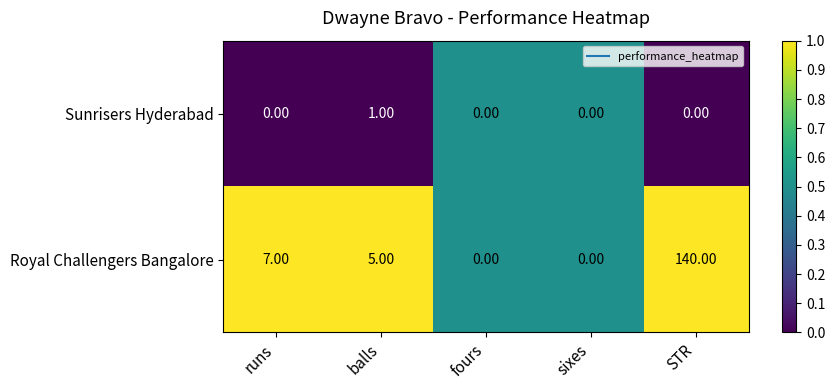

Rank the series by their maximum value, from highest to lowest.

Royal Challengers Bangalore, Sunrisers Hyderabad